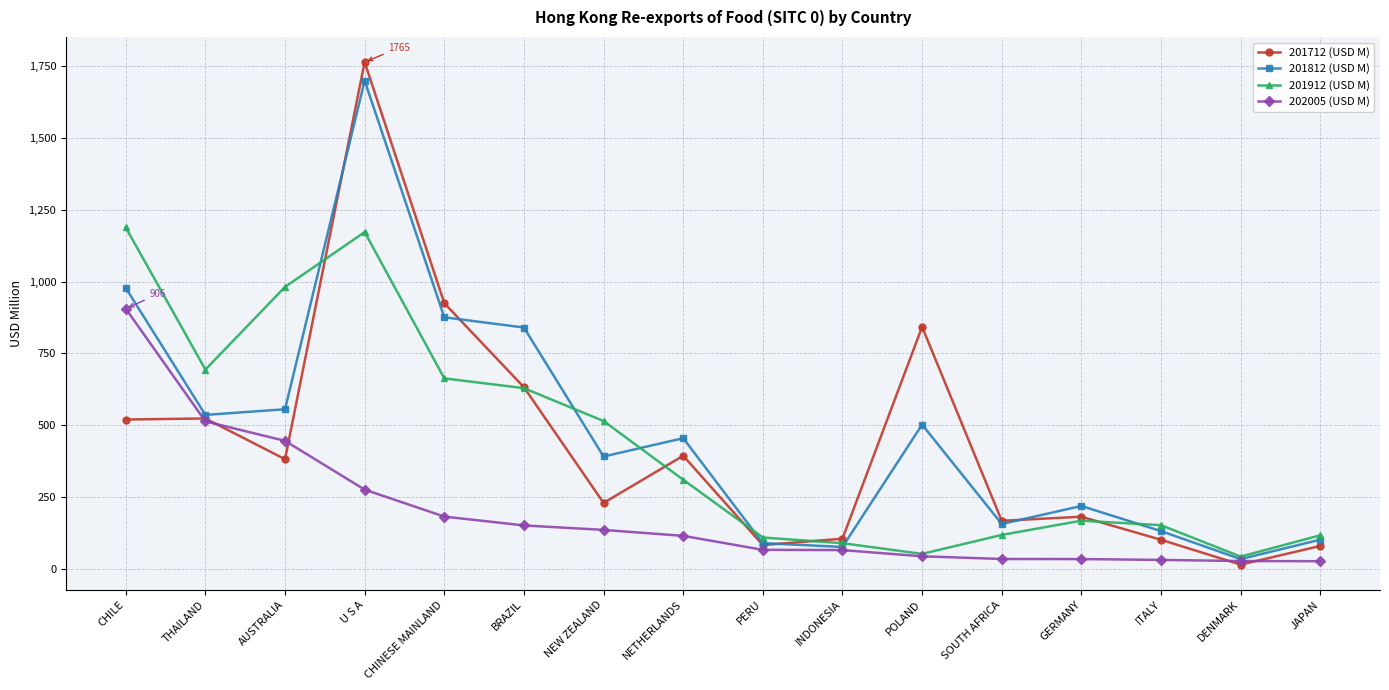

Which series has the largest range (max minus min)?

201712 (USD M)